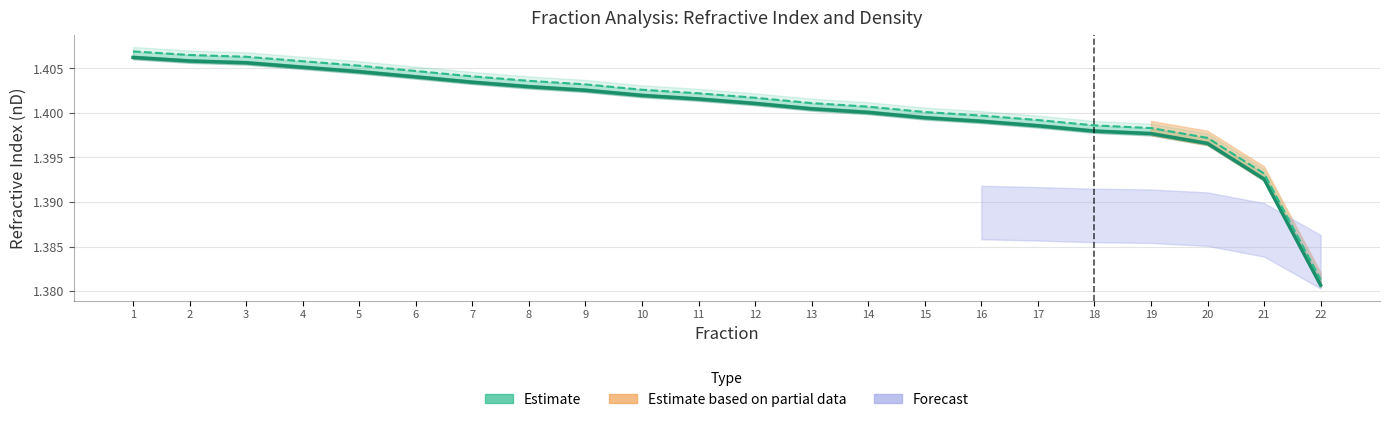

What is the sum of all values?

30.8